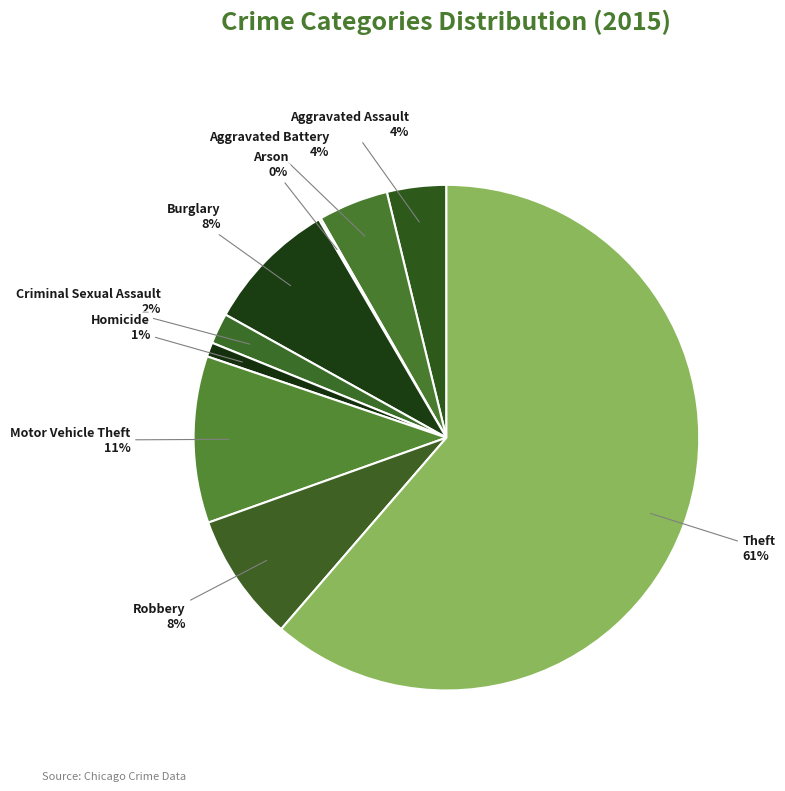

To the nearest percent, what portion does Homicide represent?

1%